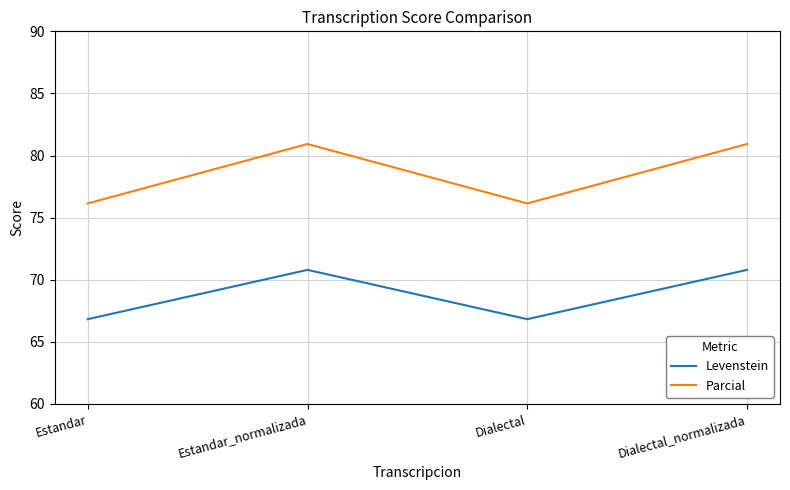

Does the chart have visible grid lines?

Yes